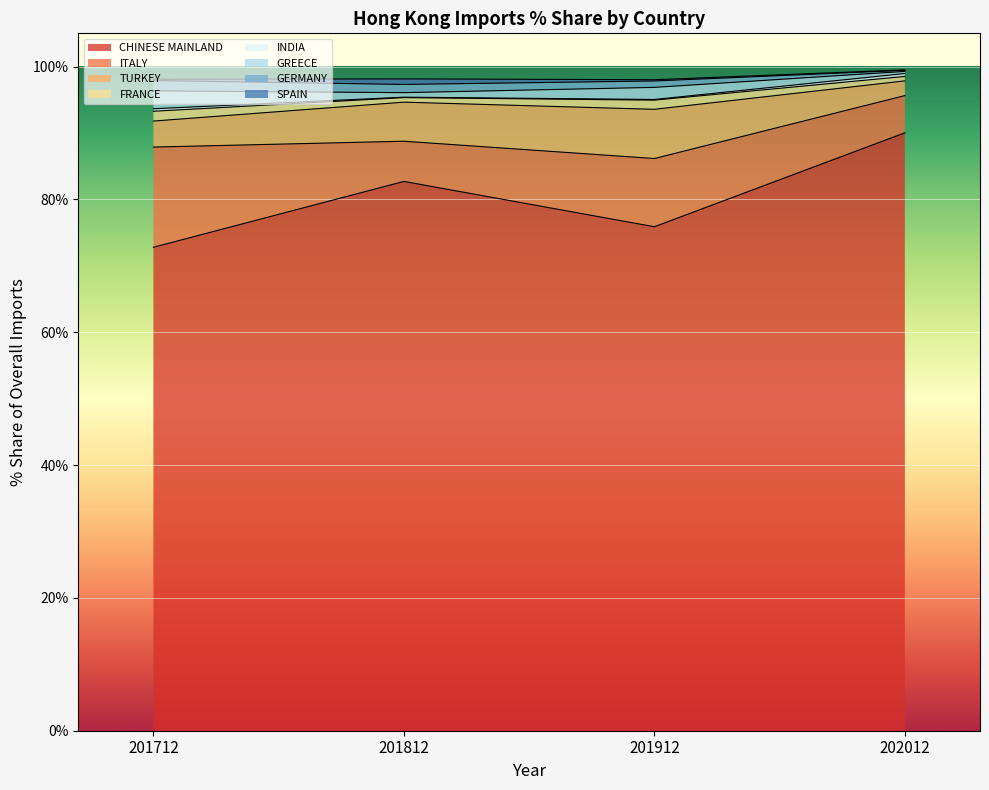

The value of CHINESE MAINLAND at 202012 is 136.3. True or false?

False